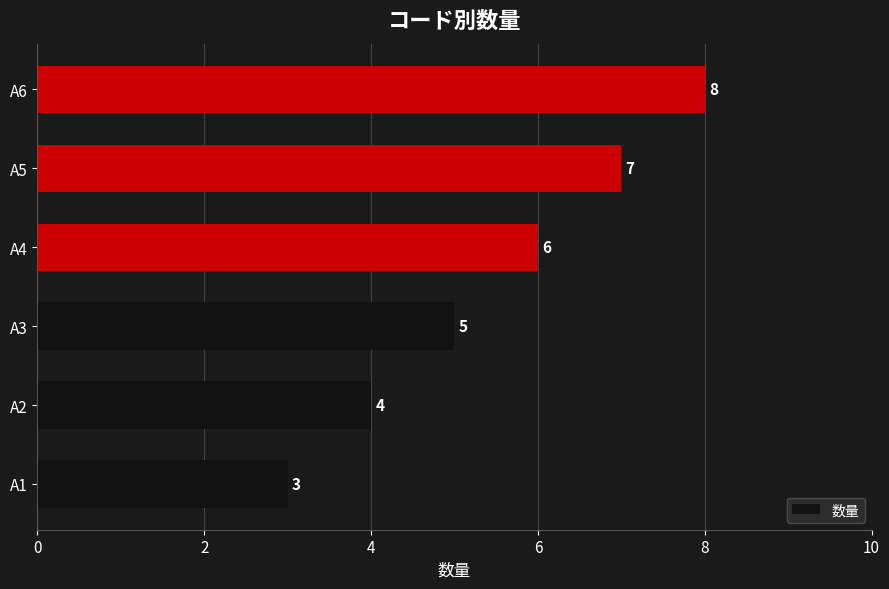

The value at A2 is 4. True or false?

True